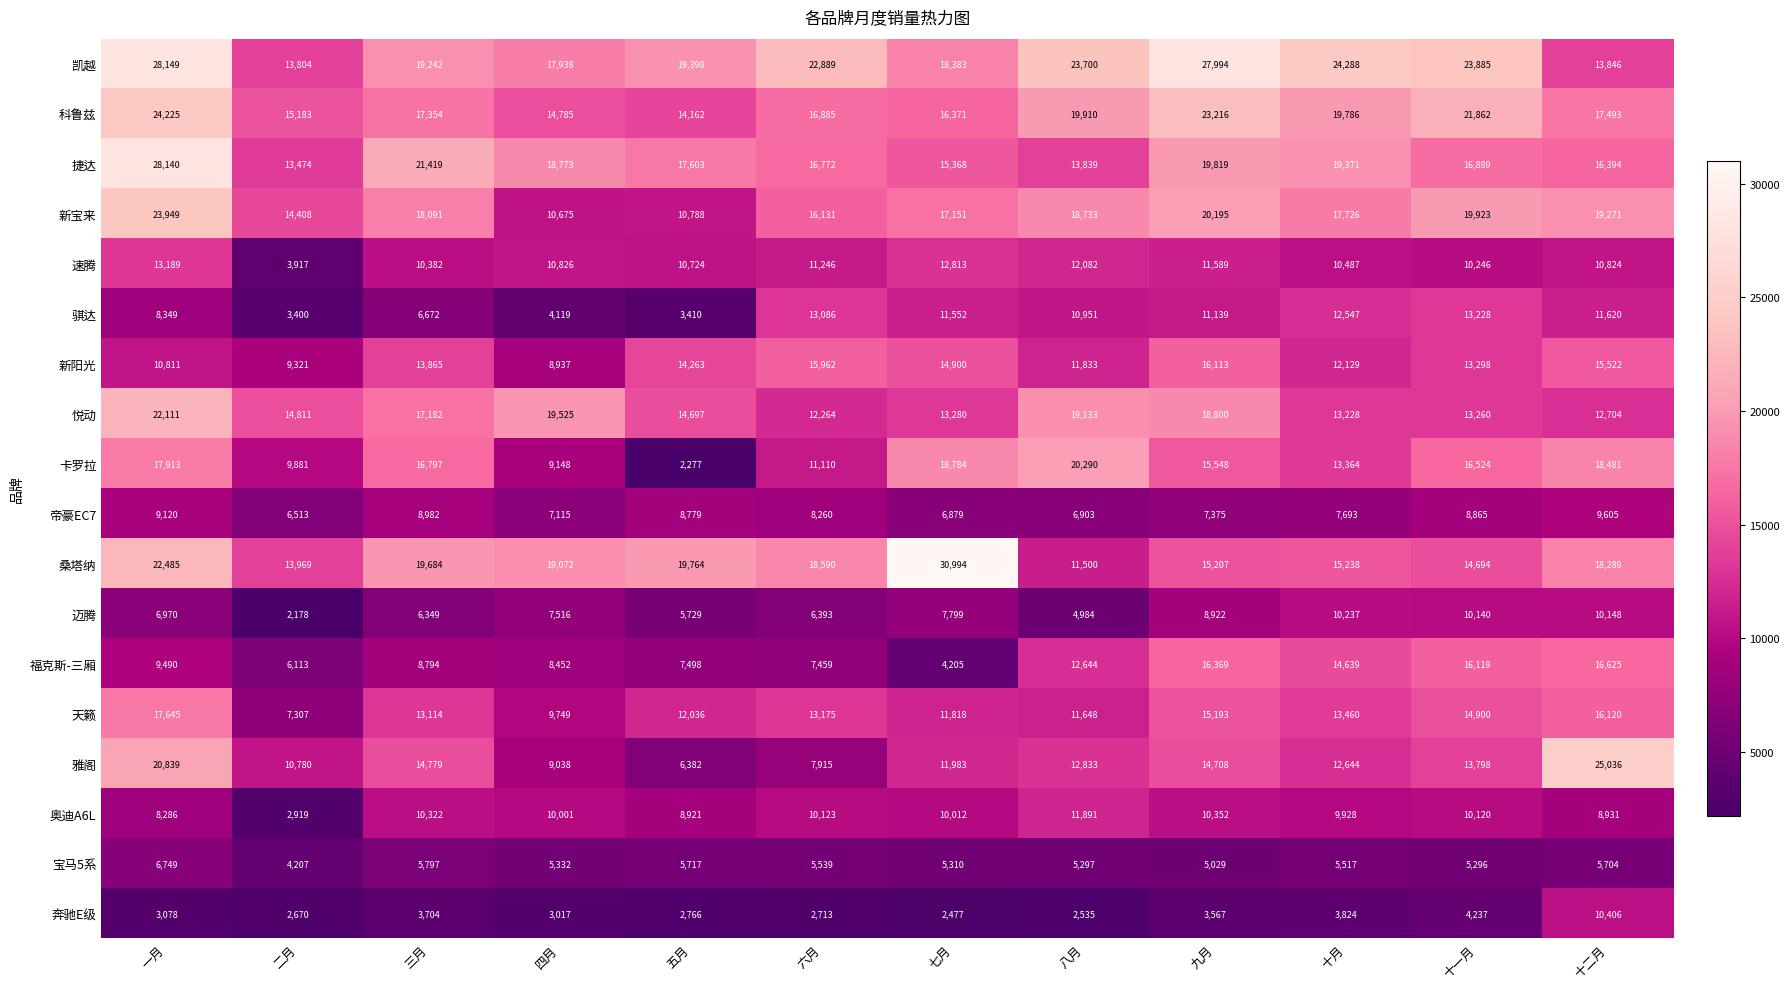

Which series has the largest total across all categories?

凯越